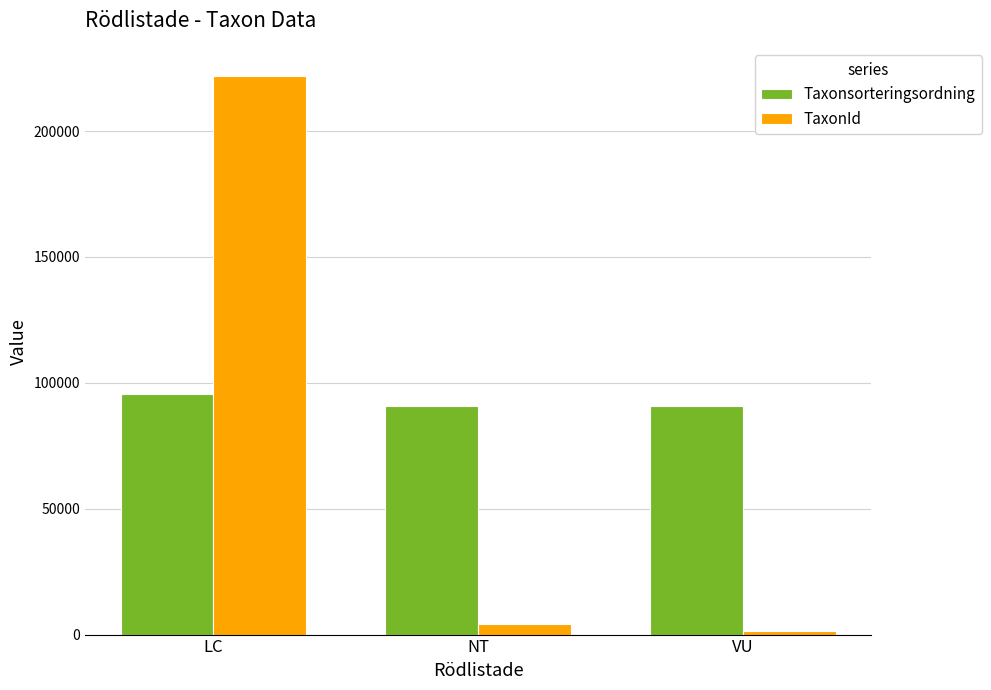

At which label does Taxonsorteringsordning reach its peak?

LC